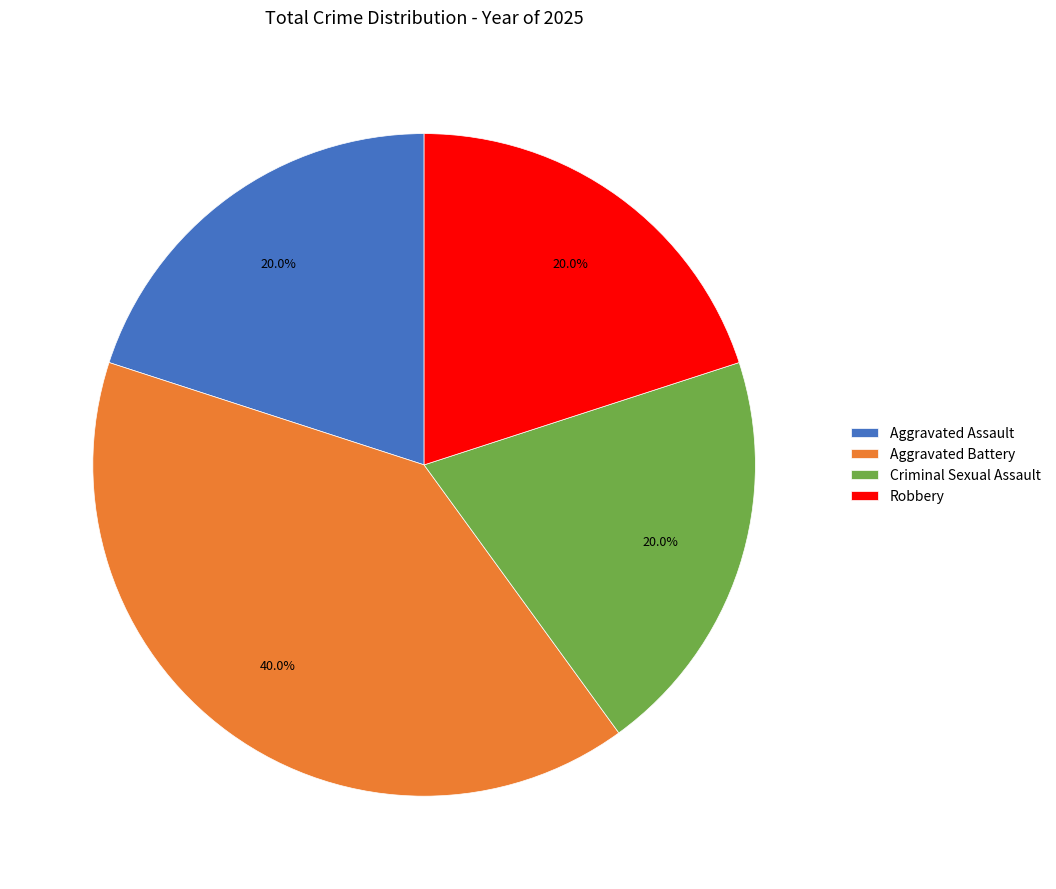

Which category has the biggest portion of the pie?

Aggravated Battery